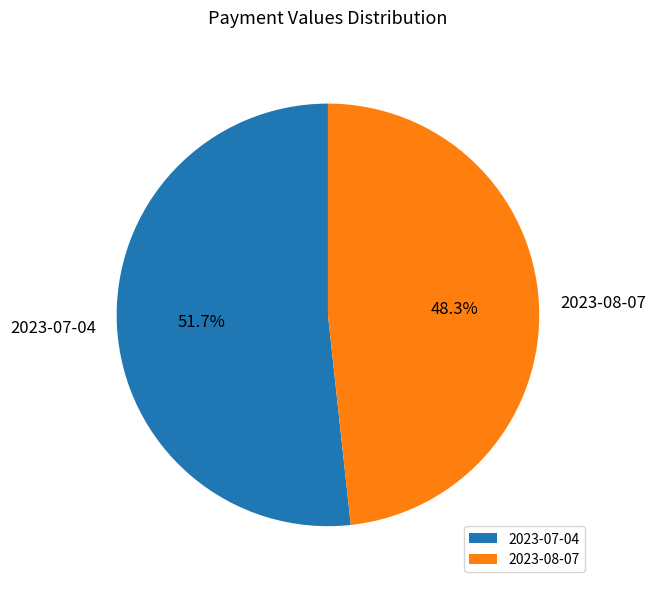

True or false: 2023-07-04 accounts for 64% of the total.

False